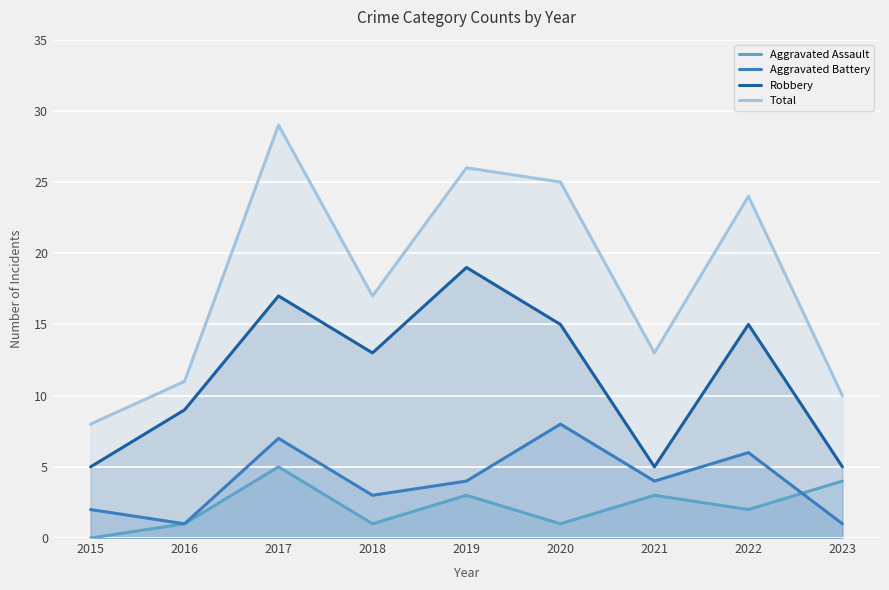

Which category has the highest value in the Robbery series?

2019